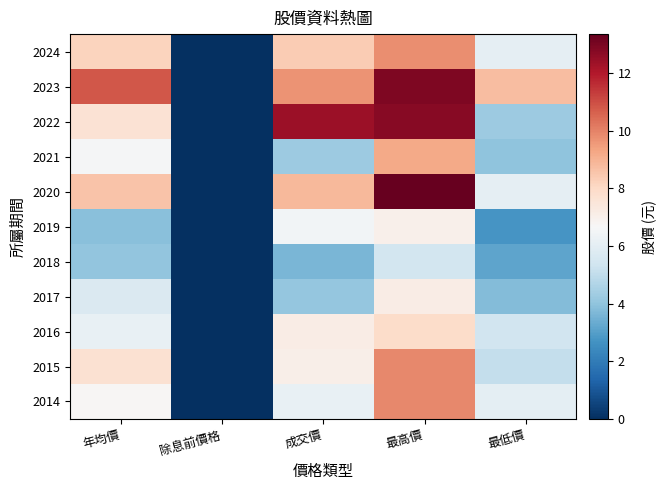

At how many categories does at least one series exceed 11?

2